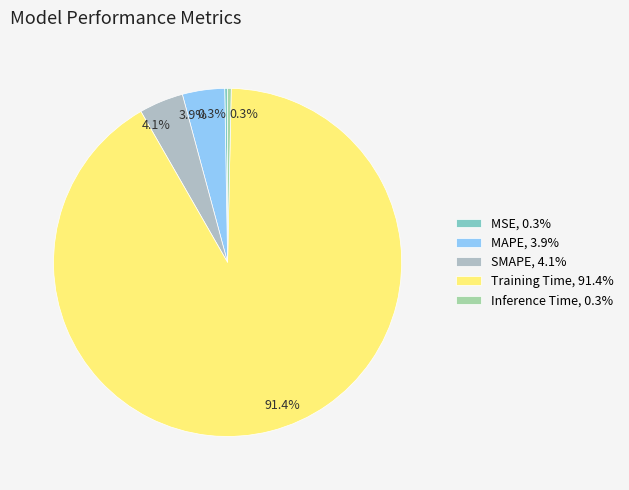

True or false: Inference Time accounts for 0% of the total.

True